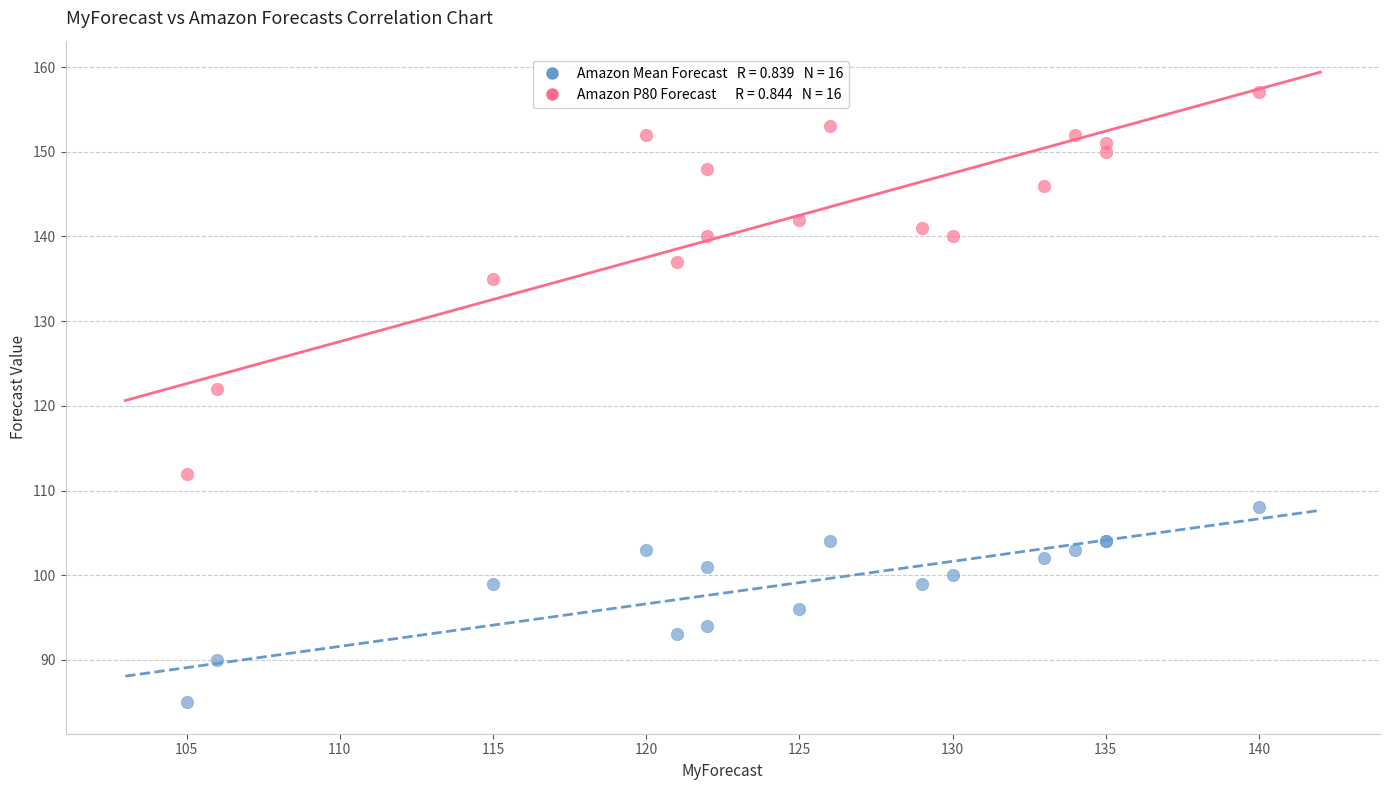

Across all series, what Y value is closest to 121?

122